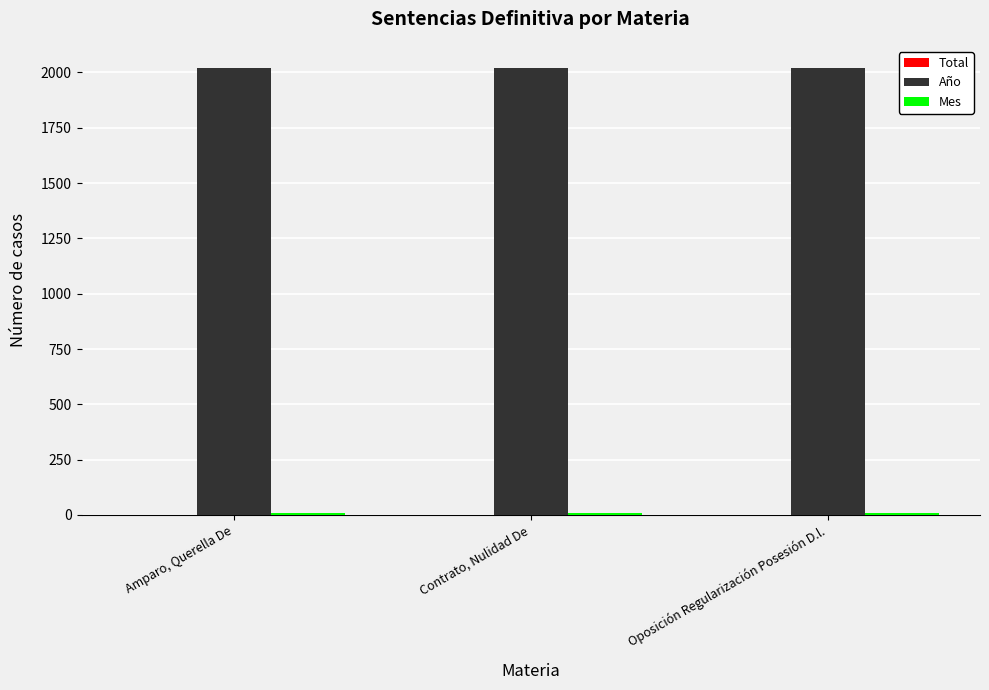

Which series has the largest total across all categories?

Año